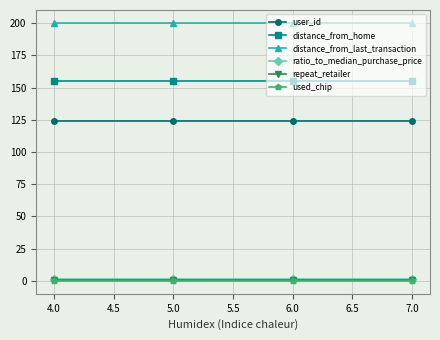

True or false: repeat_retailer and distance_from_home intersect in this chart.

False